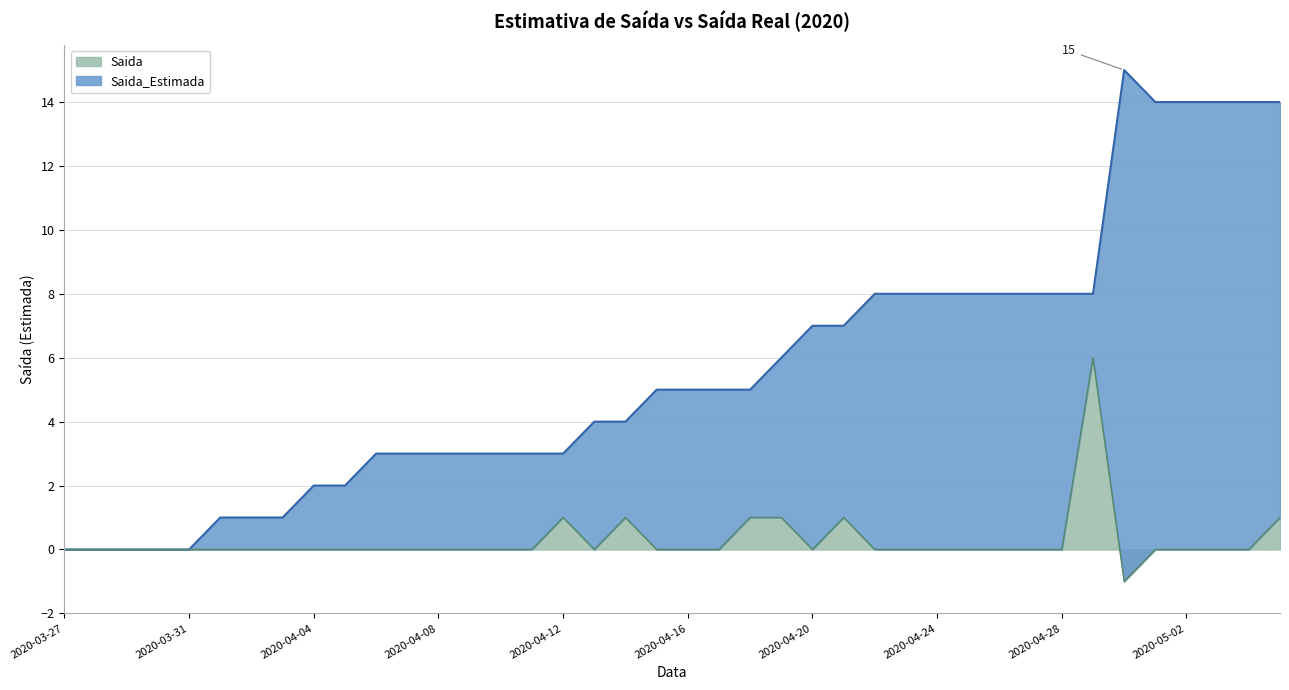

List the series in order of their peak value, lowest first.

Saida, Saida_Estimada